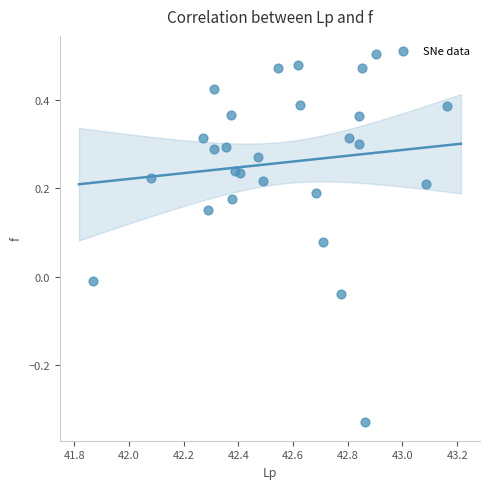

What is the range of Y values (max minus min)?

0.8